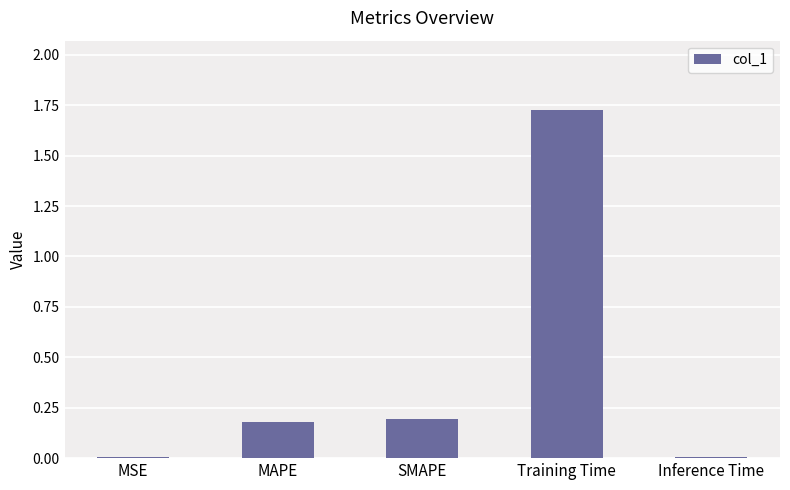

What is the label of the 2nd bar from the left?

MAPE